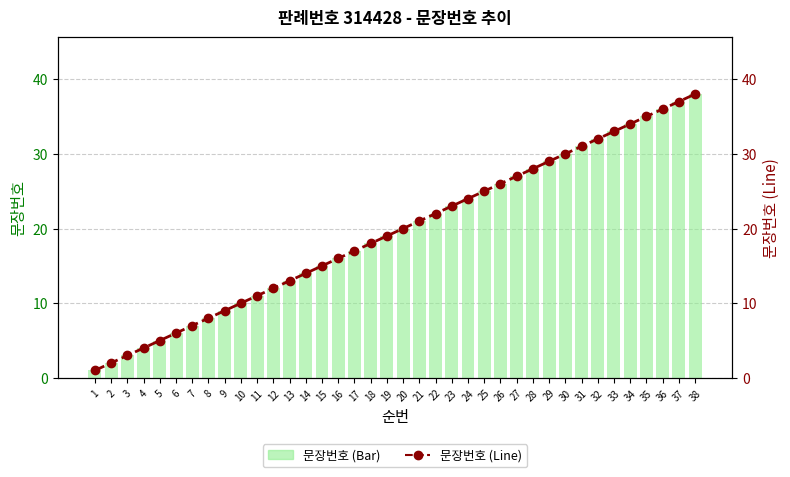

Where is 문장번호 (Bar) nearest to the value 19?

19